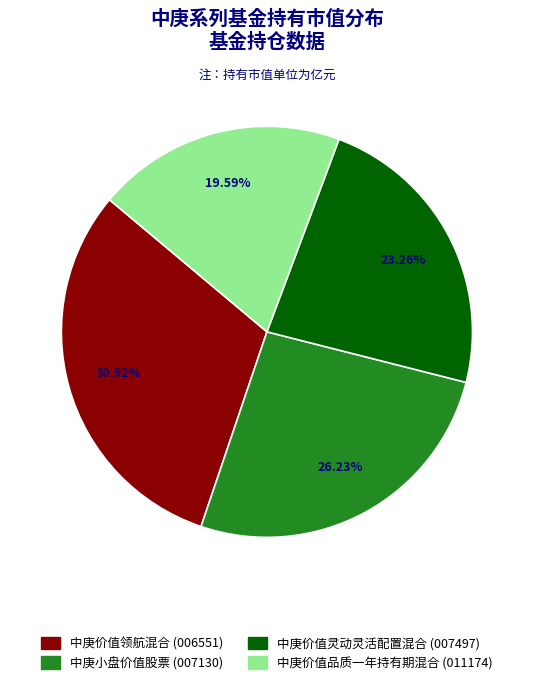

To the nearest percent, what percentage of the pie is 中庚小盘价值股票?

26%